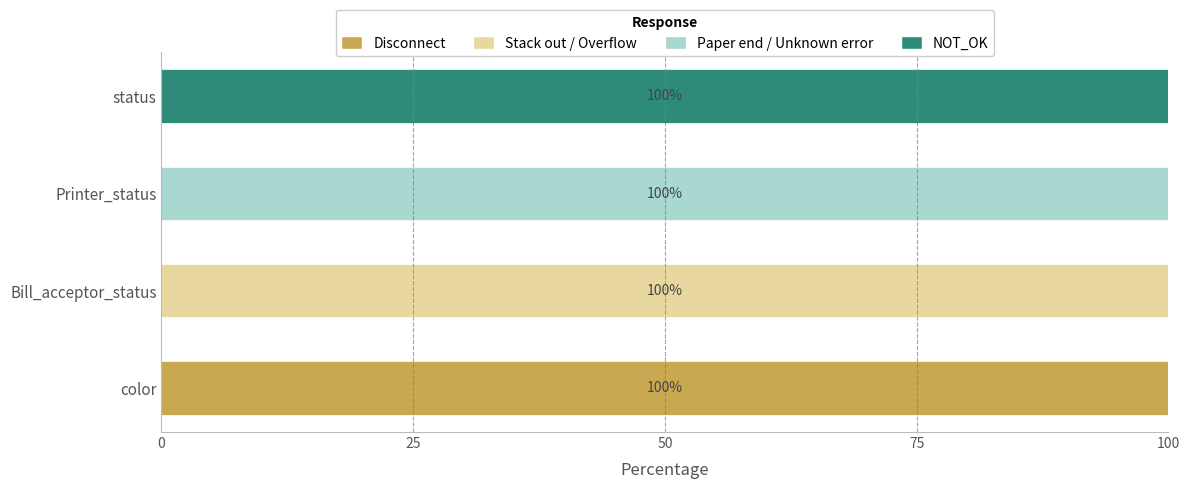

What is the maximum value for Disconnect?

100